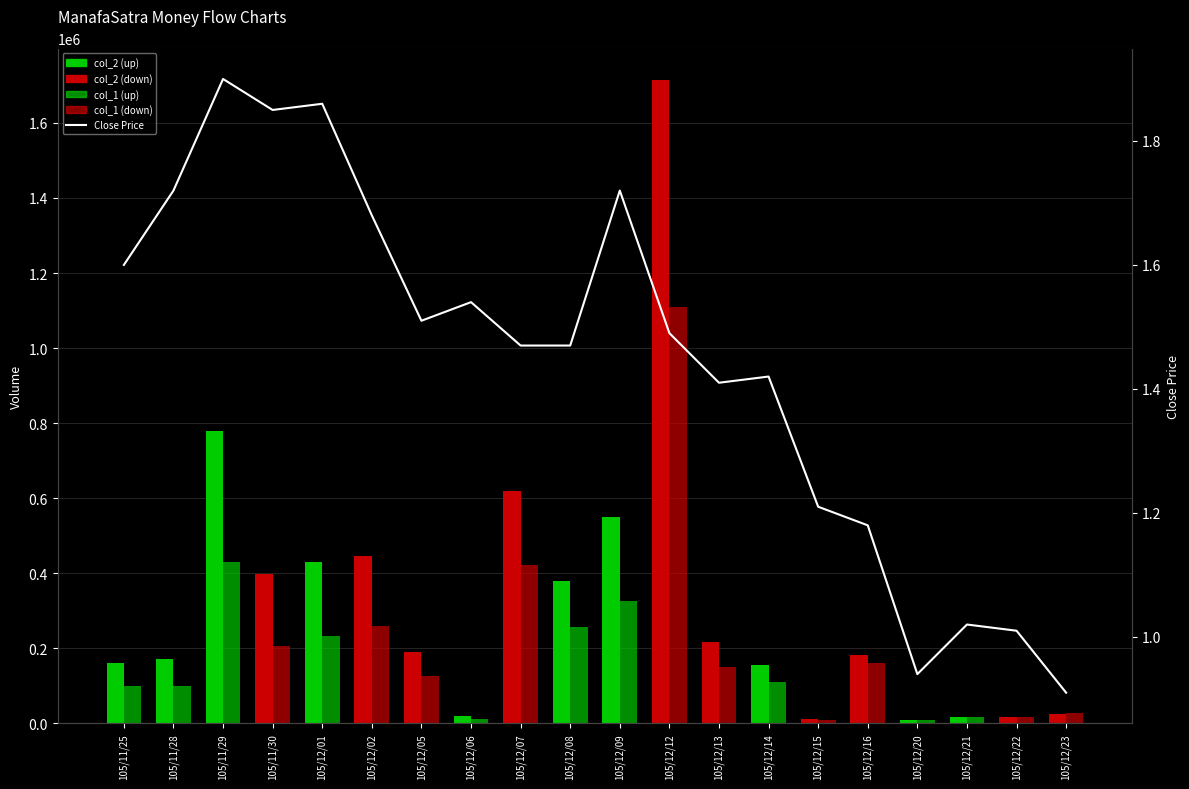

List the labels in order of col_2 (up) value, smallest first.

105/11/30, 105/12/02, 105/12/05, 105/12/07, 105/12/12, 105/12/13, 105/12/15, 105/12/16, 105/12/22, 105/12/23, 105/12/20, 105/12/21, 105/12/06, 105/12/14, 105/11/25, 105/11/28, 105/12/08, 105/12/01, 105/12/09, 105/11/29